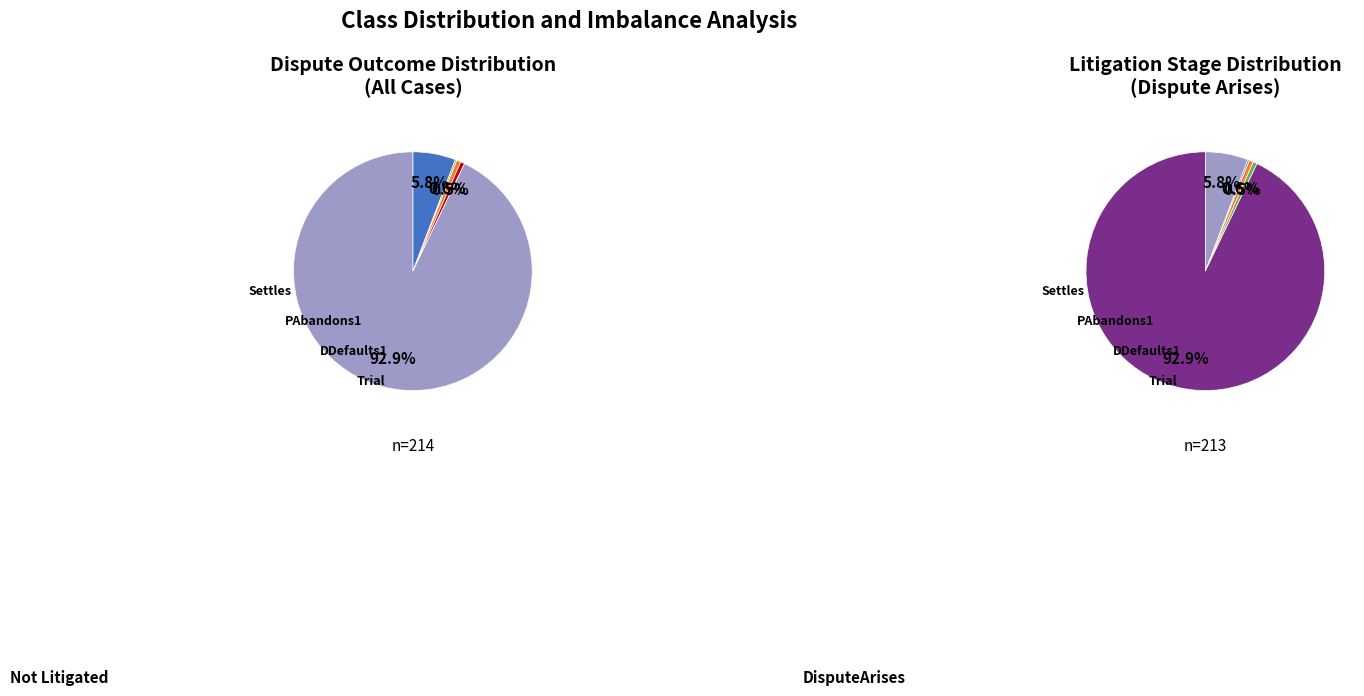

To the nearest percent, what portion does Not Litigated represent?

93%